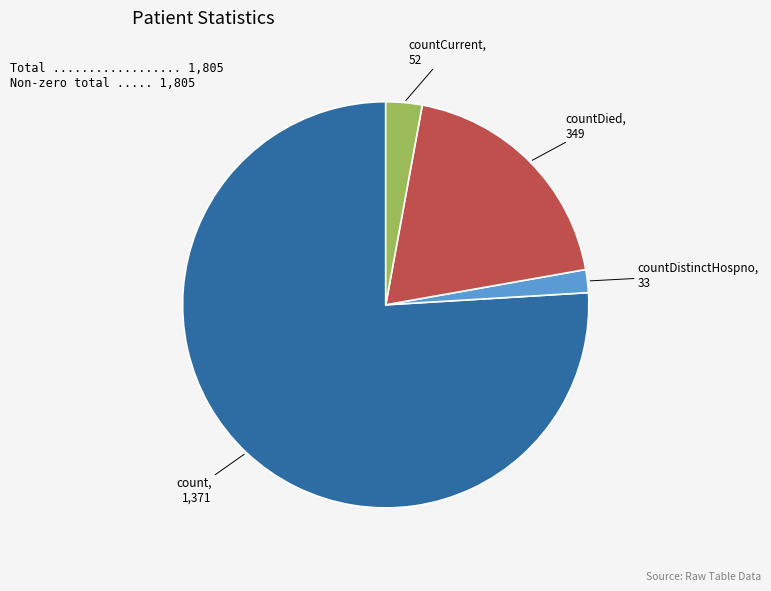

Rank the categories by value from highest to lowest.

count, countDied, countCurrent, countDistinctHospno